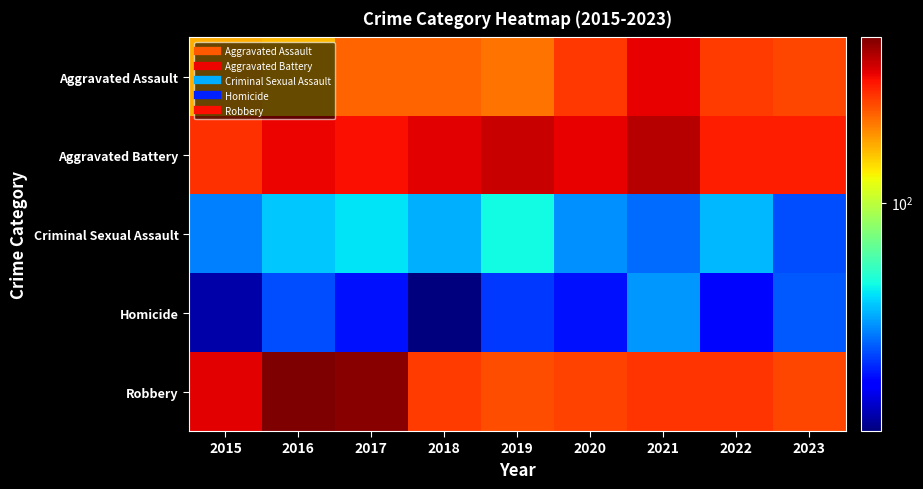

Between 2019 and 2018, which is larger?

2018